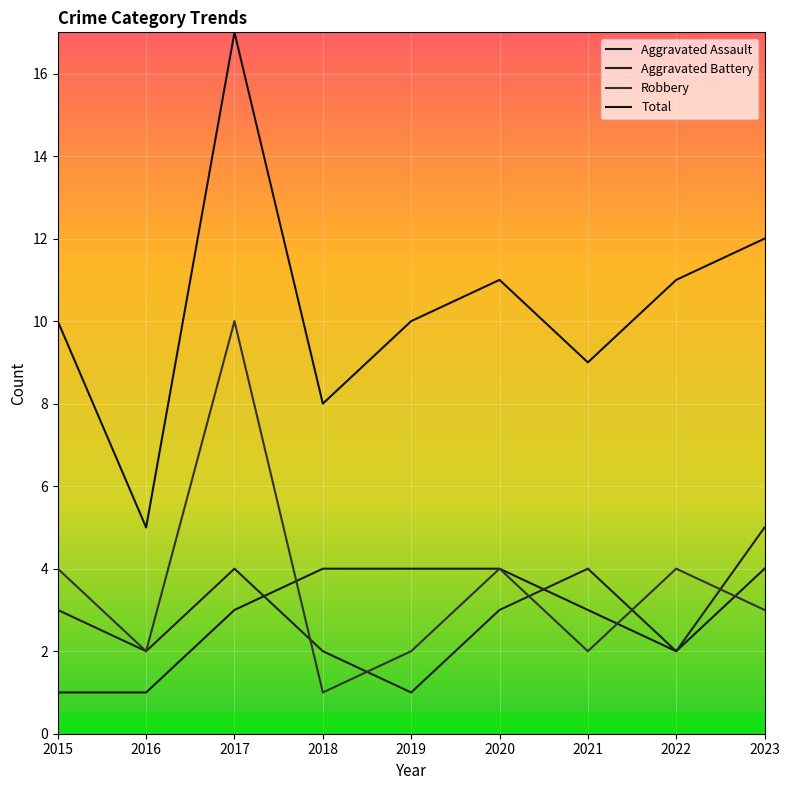

How many distinct data groups are displayed?

4